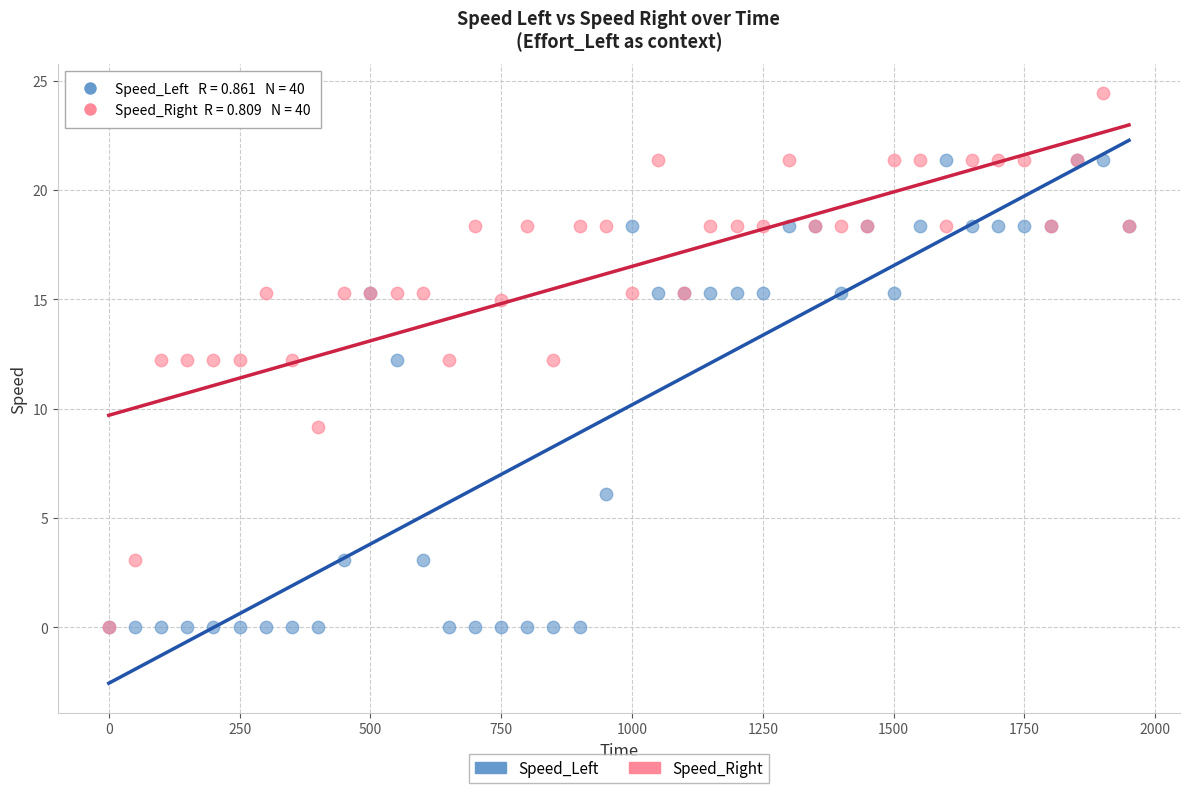

In the Speed_Left series, what Y value is closest to 10?

12.2